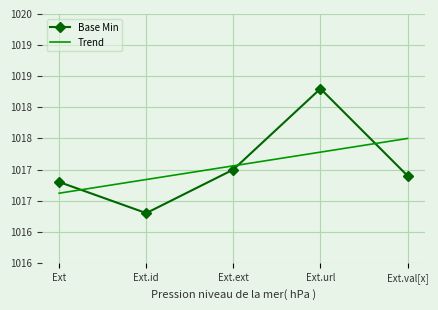

Reading left to right, transcribe all the data shown in this chart.

Base Min: 1017.3	1016.8	1017.5	1018.8	1017.4
Trend: 1017.1	1017.3	1017.6	1017.8	1018.0